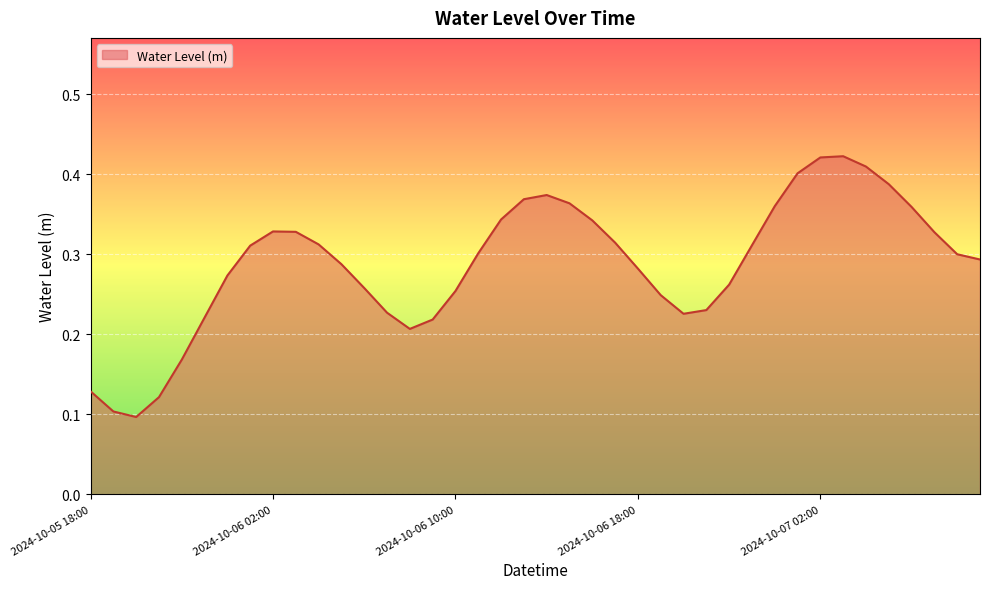

Does the chart have visible grid lines?

Yes